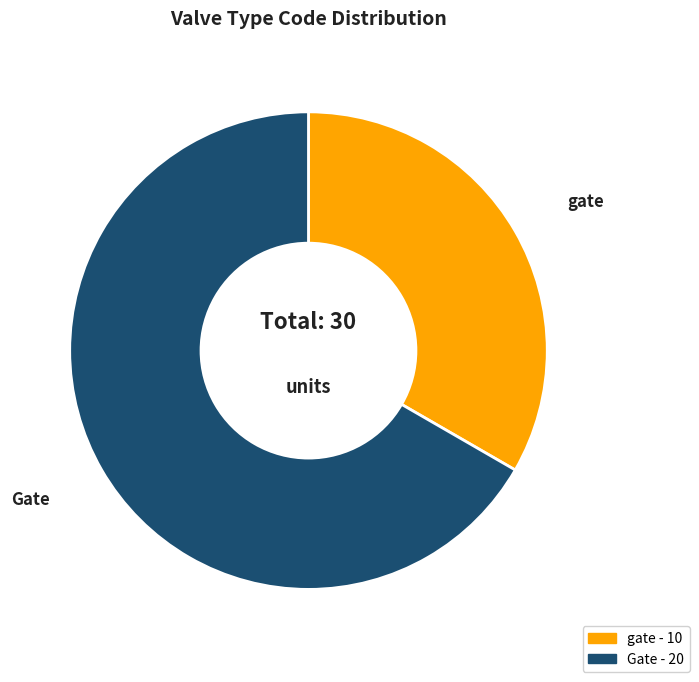

What is the smallest slice in the pie chart?

gate